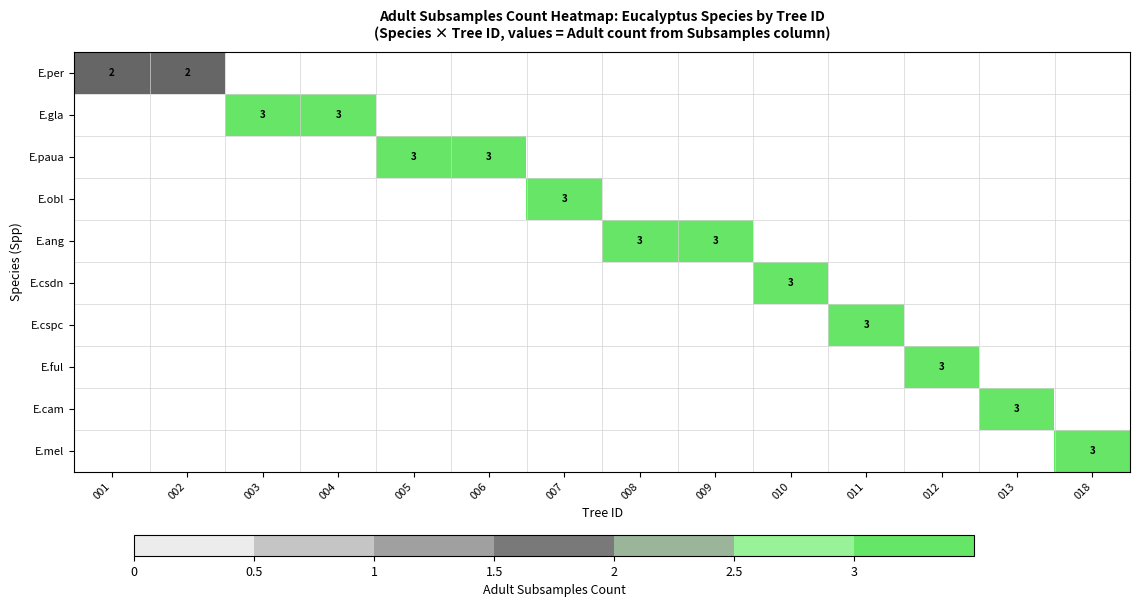

True or false: E.cspc has a value of 4 at 011.

False